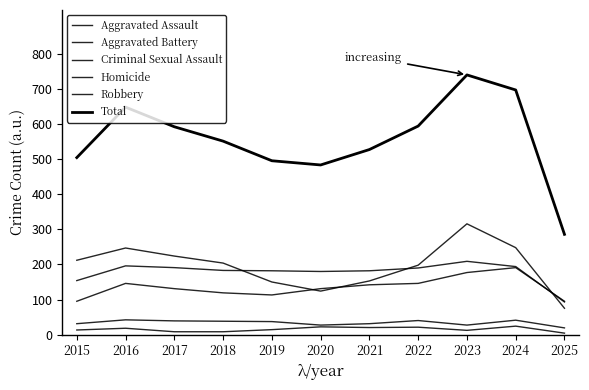

Reading right to left, what are all the values shown in this chart?

Aggravated Assault: 95	191	177	146	142	131	113	119	131	146	95
Aggravated Battery: 93	194	209	190	182	180	182	183	191	196	154
Criminal Sexual Assault: 19	41	27	40	31	27	37	38	39	42	31
Homicide: 4	24	12	21	20	22	14	8	8	18	13
Robbery: 75	248	316	198	153	124	150	204	224	247	212
Total: 286	698	741	595	528	484	496	552	593	649	505